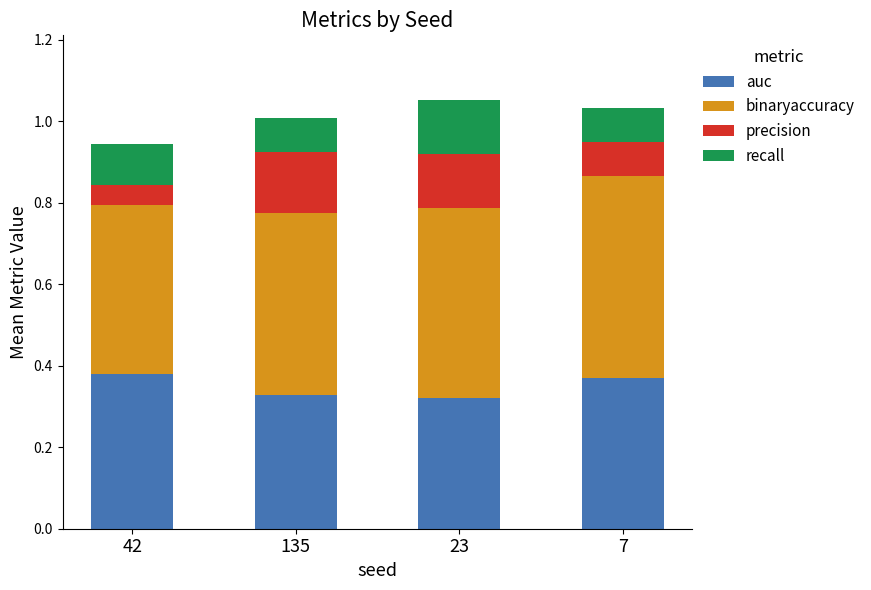

True or false: auc has a value of 0.1 at 42.

False